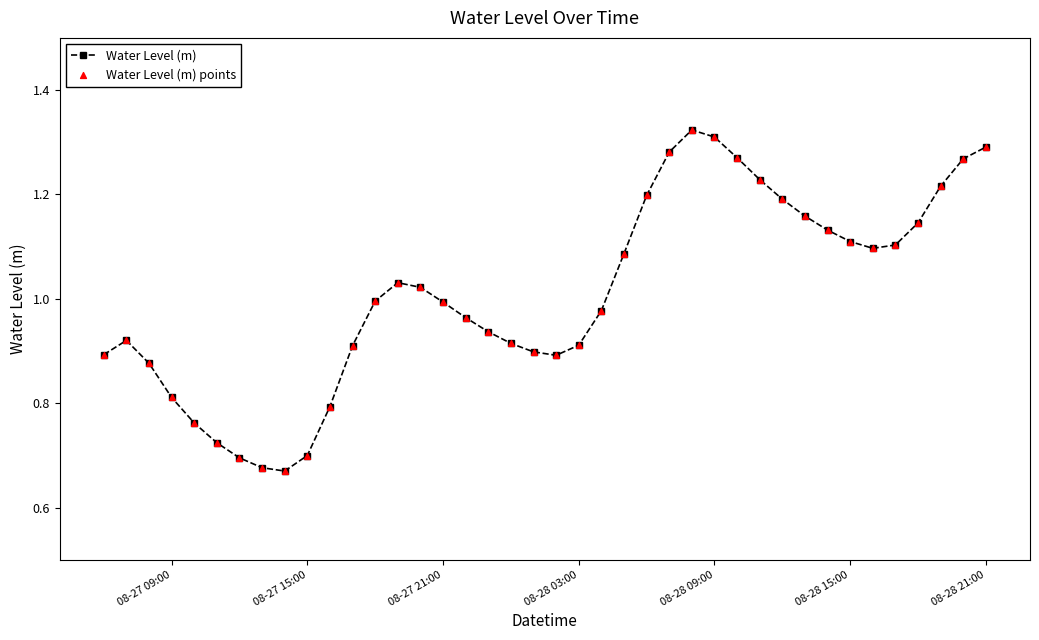

True or false: the data has more than 1 interior local peaks.

True